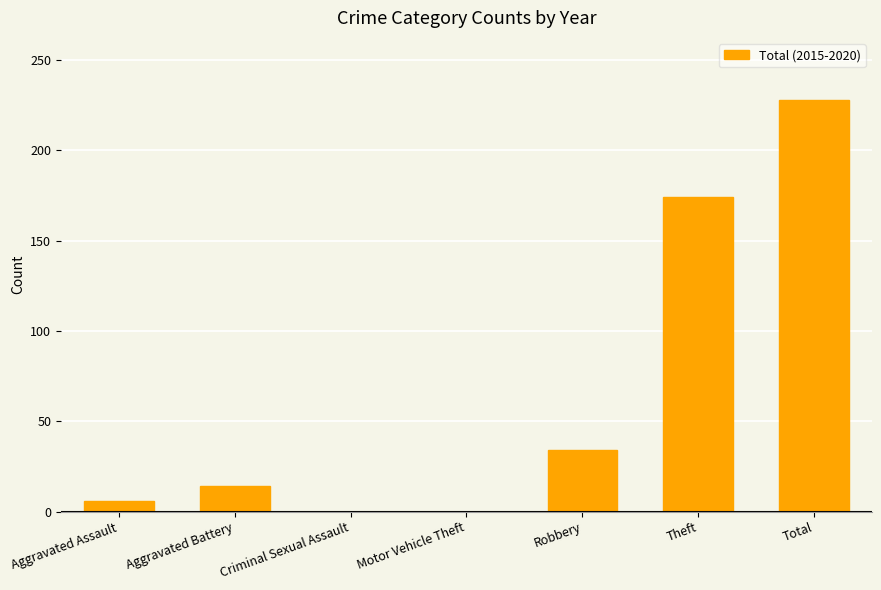

What value does the data have at Aggravated Assault?

6